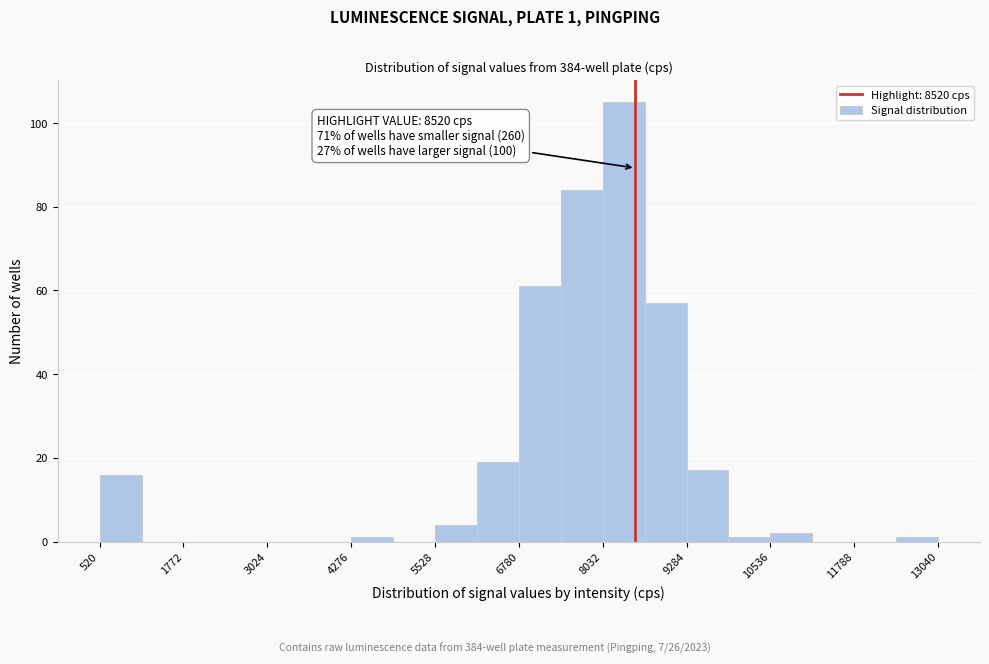

Around what value on the x-axis is the tallest bar? Give the approximate position of its centre, as read against the axis.

8400